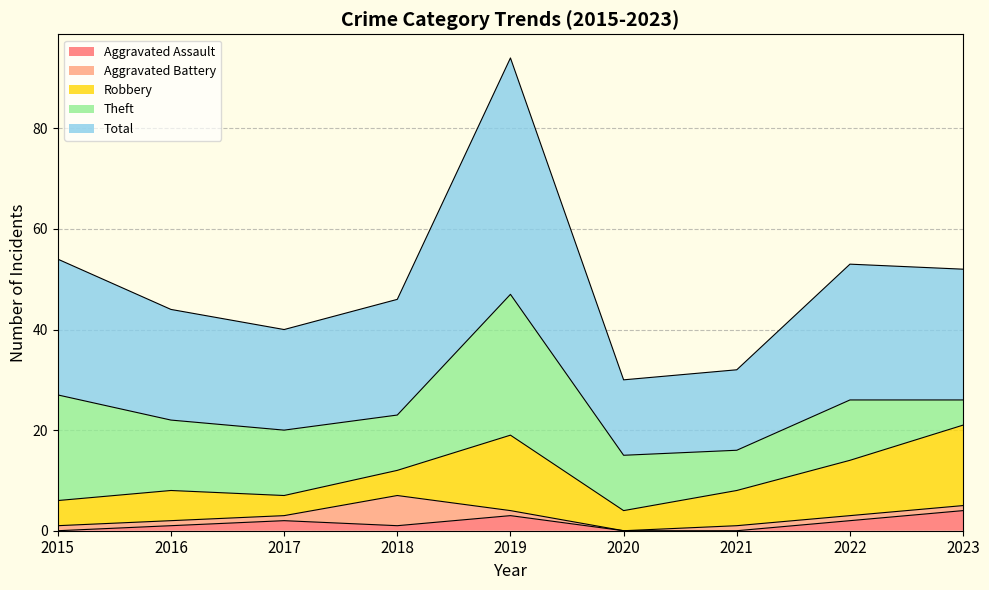

At how many categories does at least one series exceed 11?

9